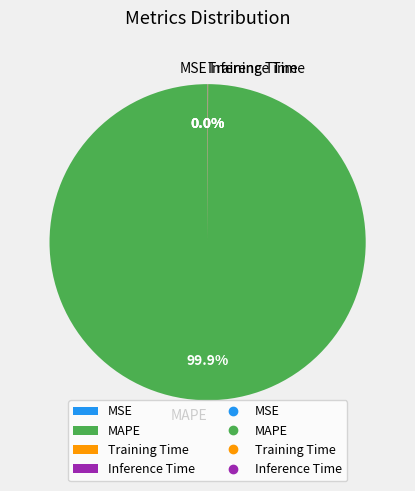

What is the majority slice?

MAPE